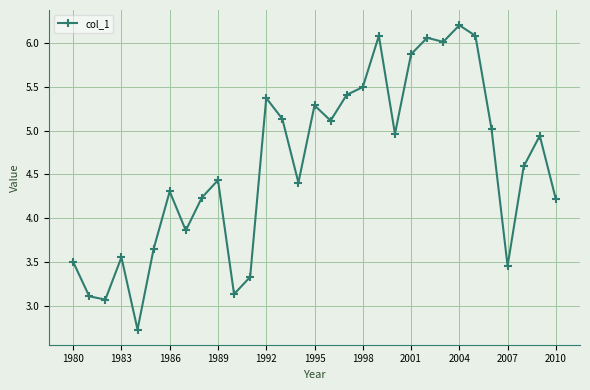

What is the value of the 12th point from the left?

3.3